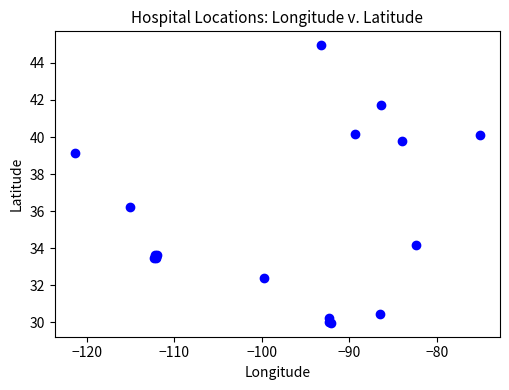

What Y value in the scatter plot is closest to 37?

36.2